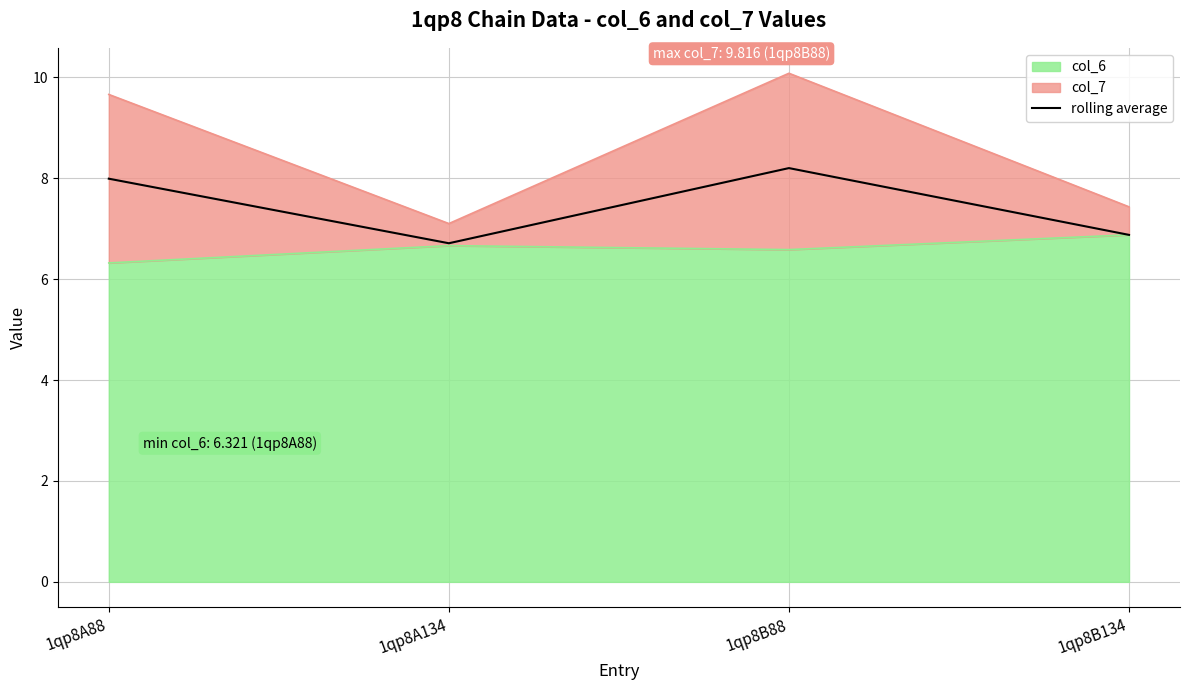

What value does the data have at 1qp8B134?

6.9